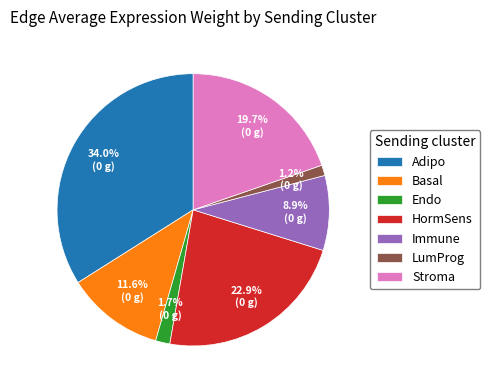

To the nearest percent, what portion does Endo represent?

2%